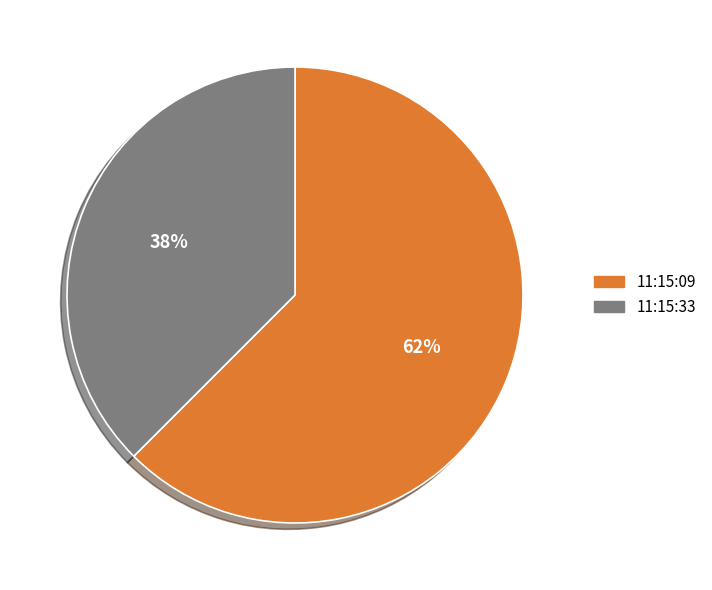

True or false: 11:15:33 accounts for 38% of the total.

True